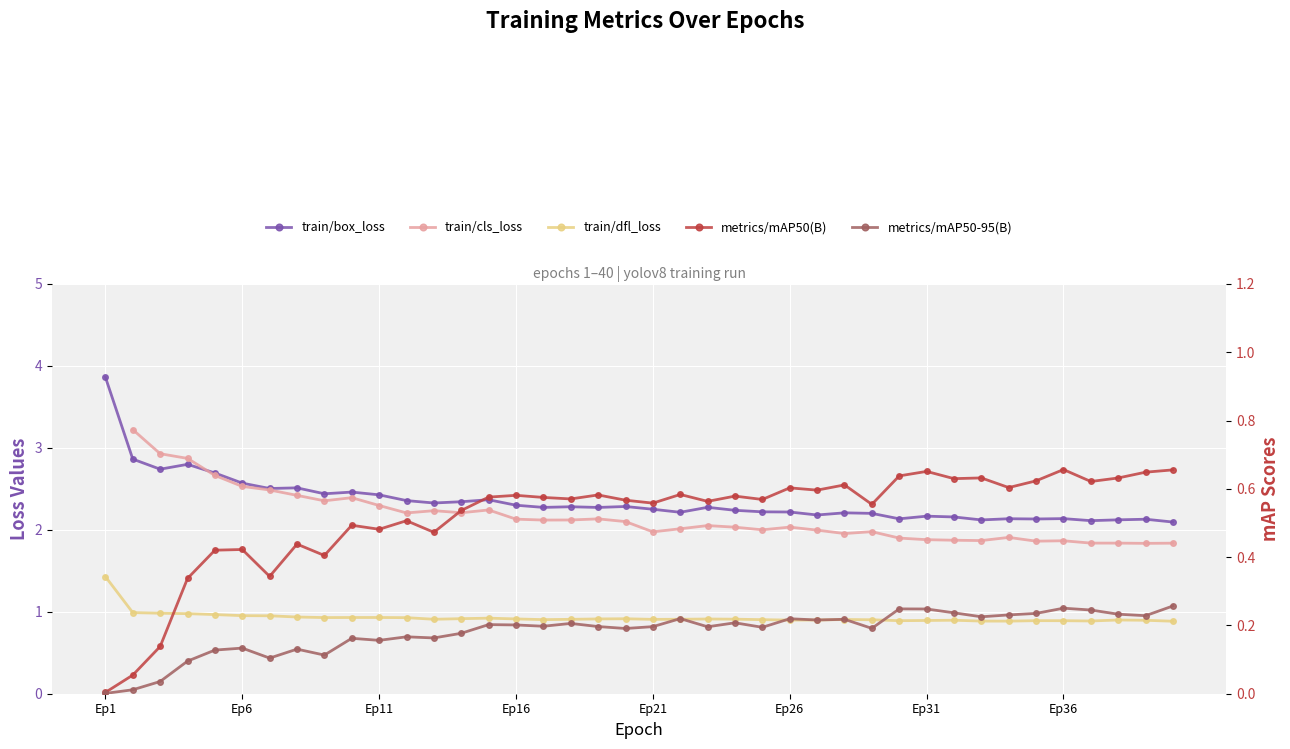

How many data points does each series have?

40